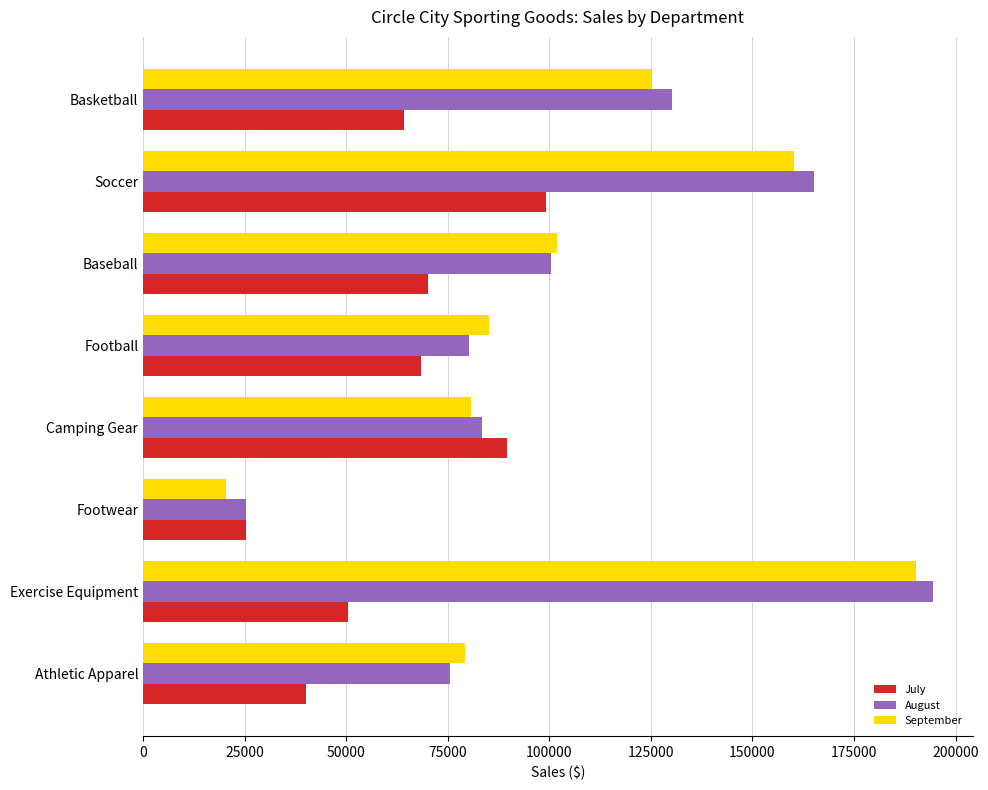

What is the sum of all August values?

854895.5